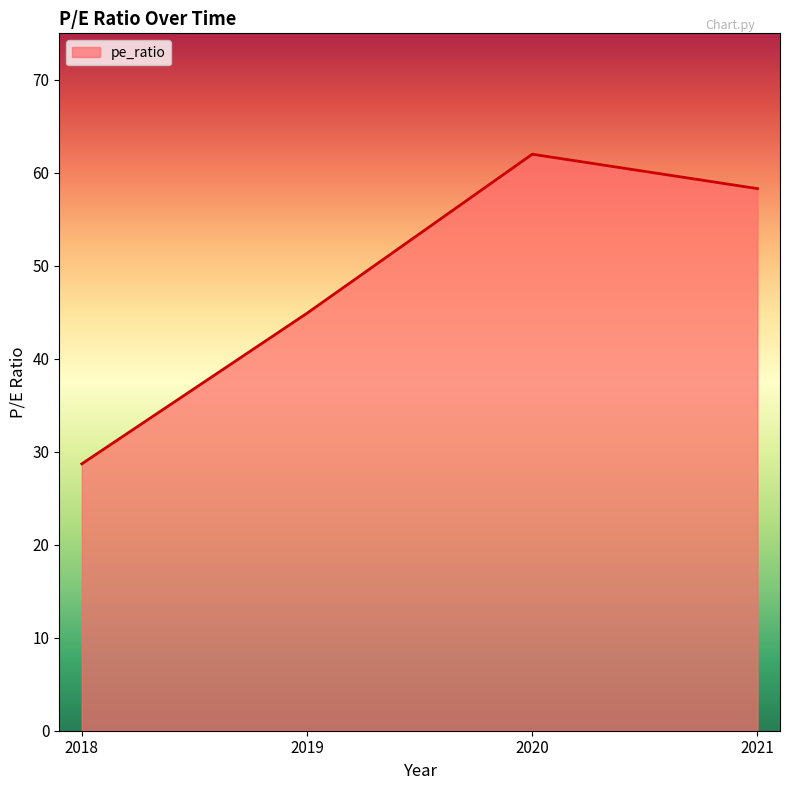

The chart shows a value of 68.6 at 2019. True or false?

False